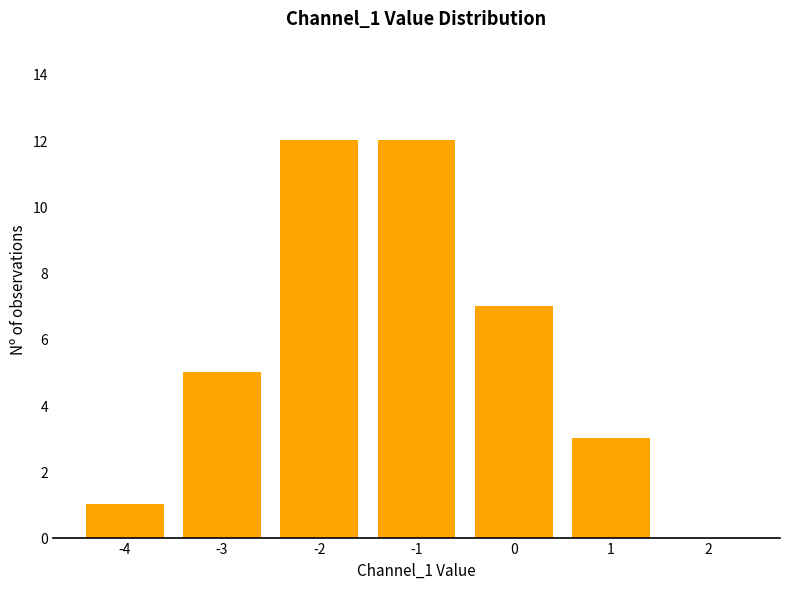

Are the bars grouped side by side (vs. stacked)?

No